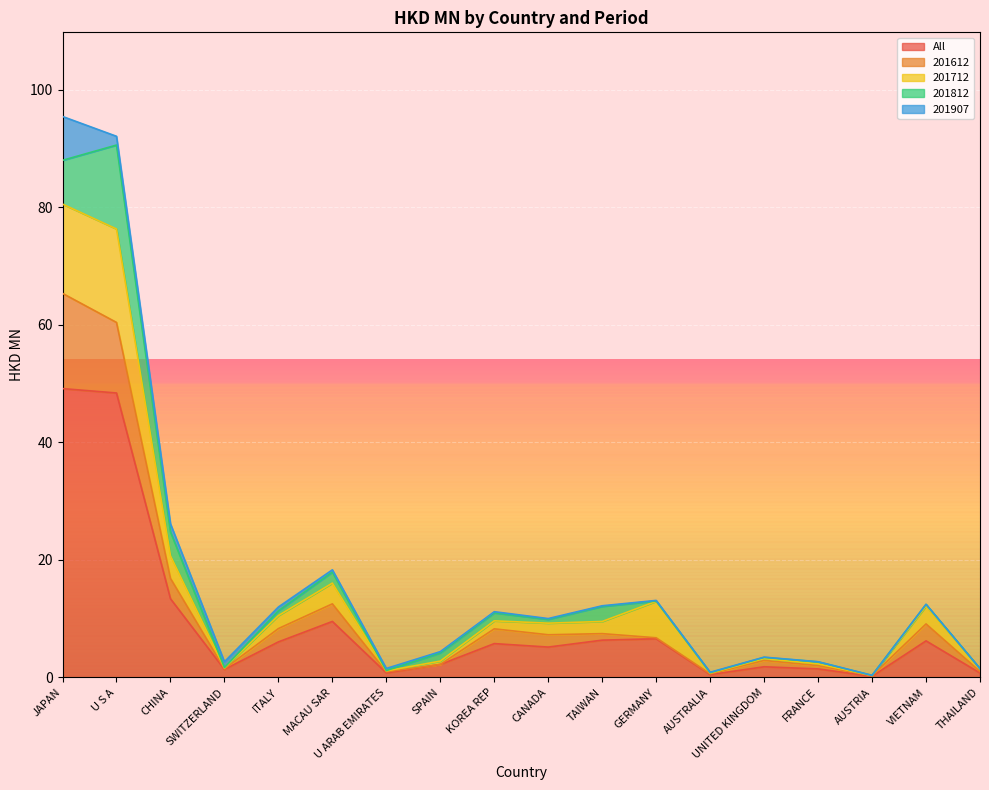

What is the difference between the maximum and minimum values in the 201612 series?

65.1